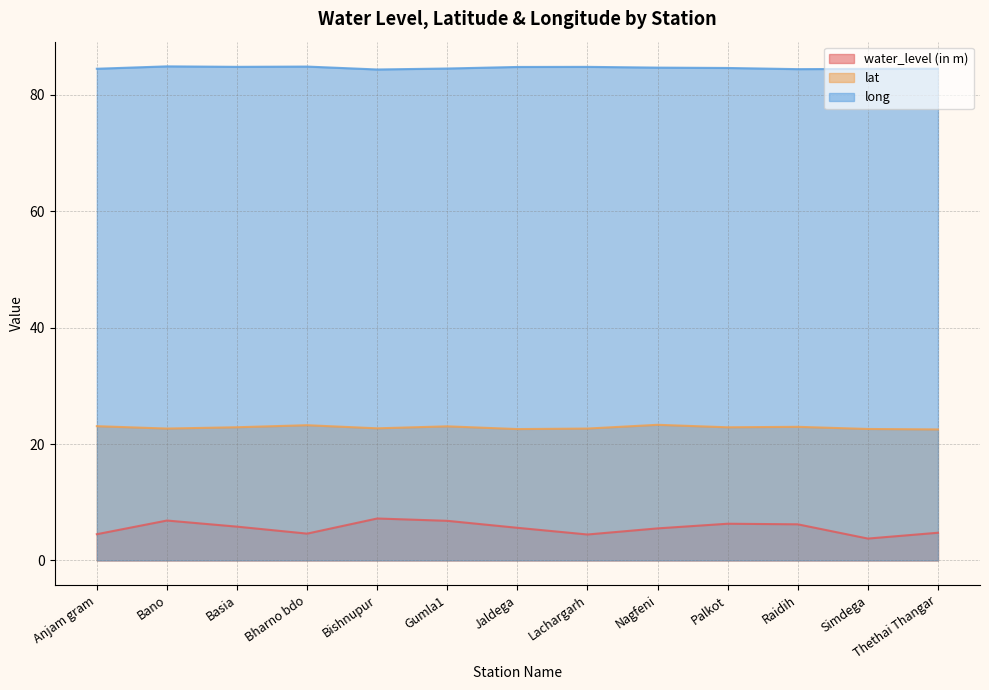

What position from the right is Simdega?

2